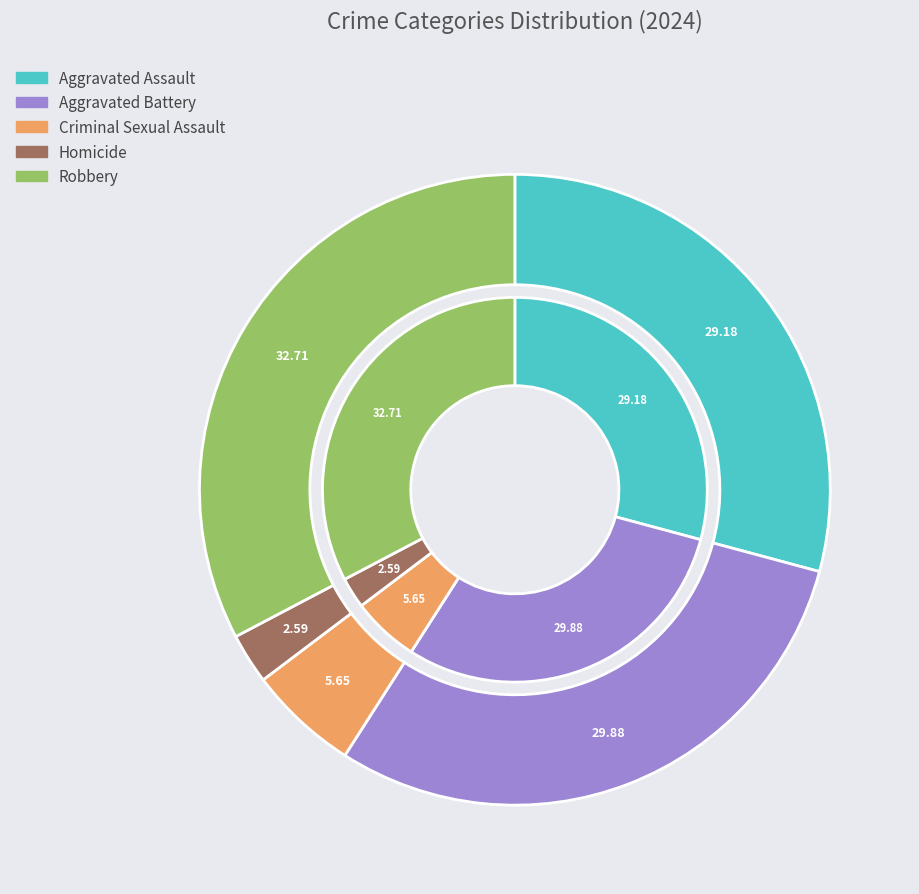

What is the total percentage of Aggravated Battery and Aggravated Assault?

59.1%